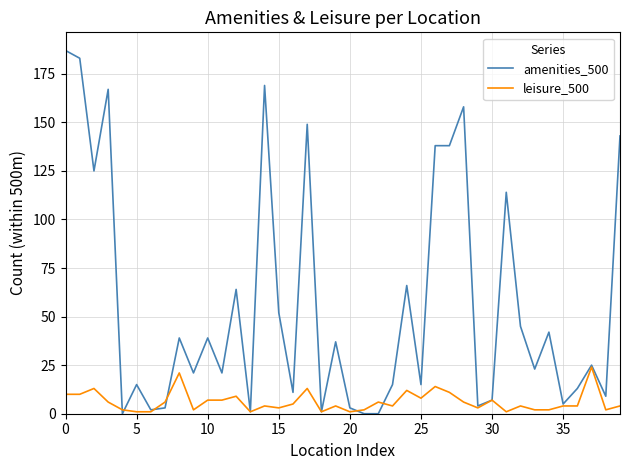

Which series has the widest spread of values?

amenities_500